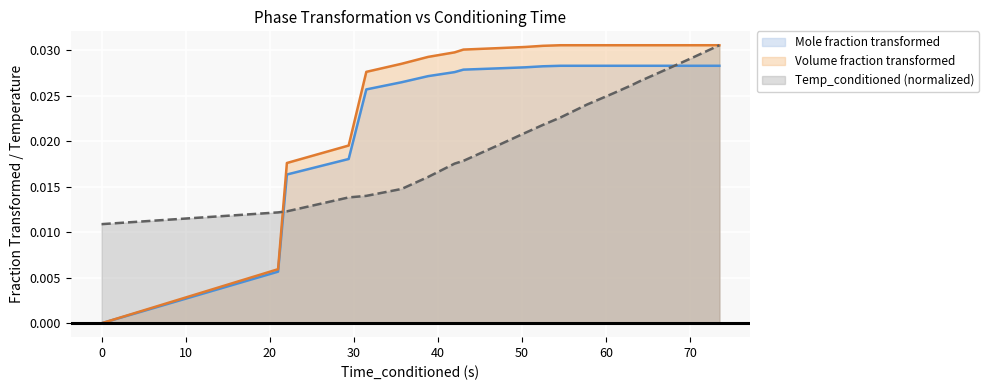

Which series has the largest total across all categories?

Volume fraction transformed